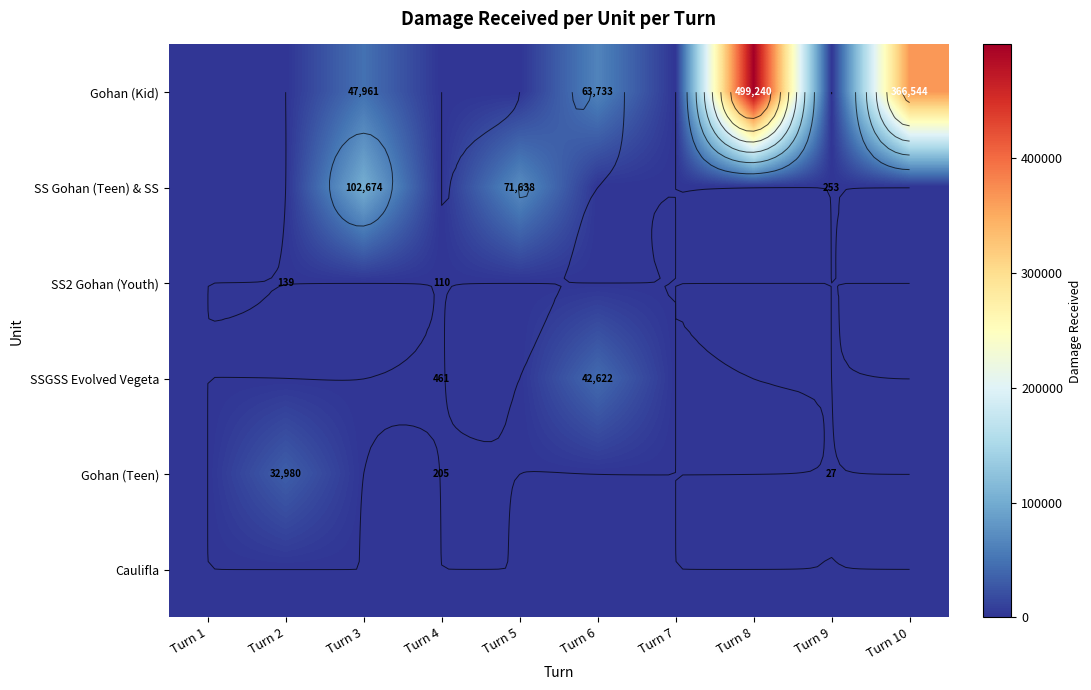

The SS Gohan (Teen) & SS series shows 71638 at Turn 5. True or false?

True